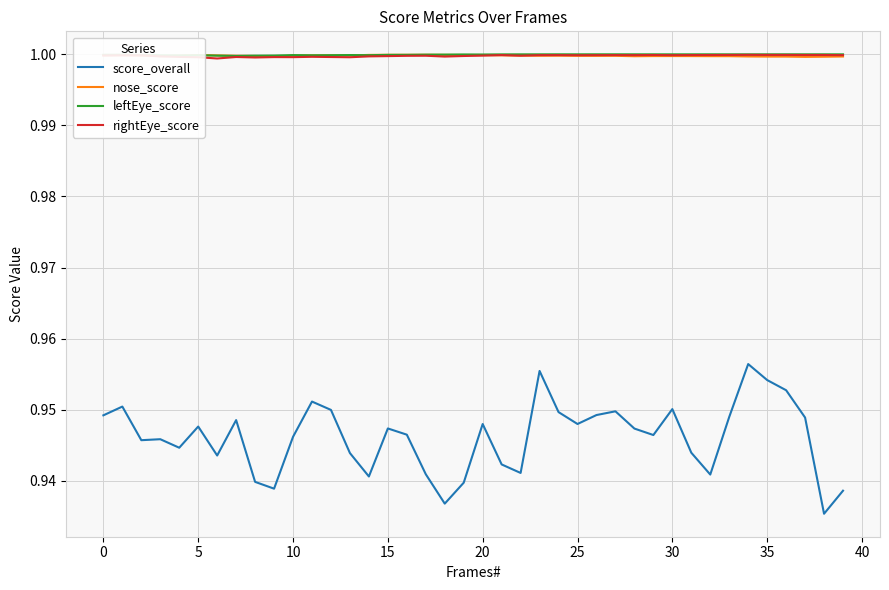

True or false: score_overall and leftEye_score cross at least once.

False